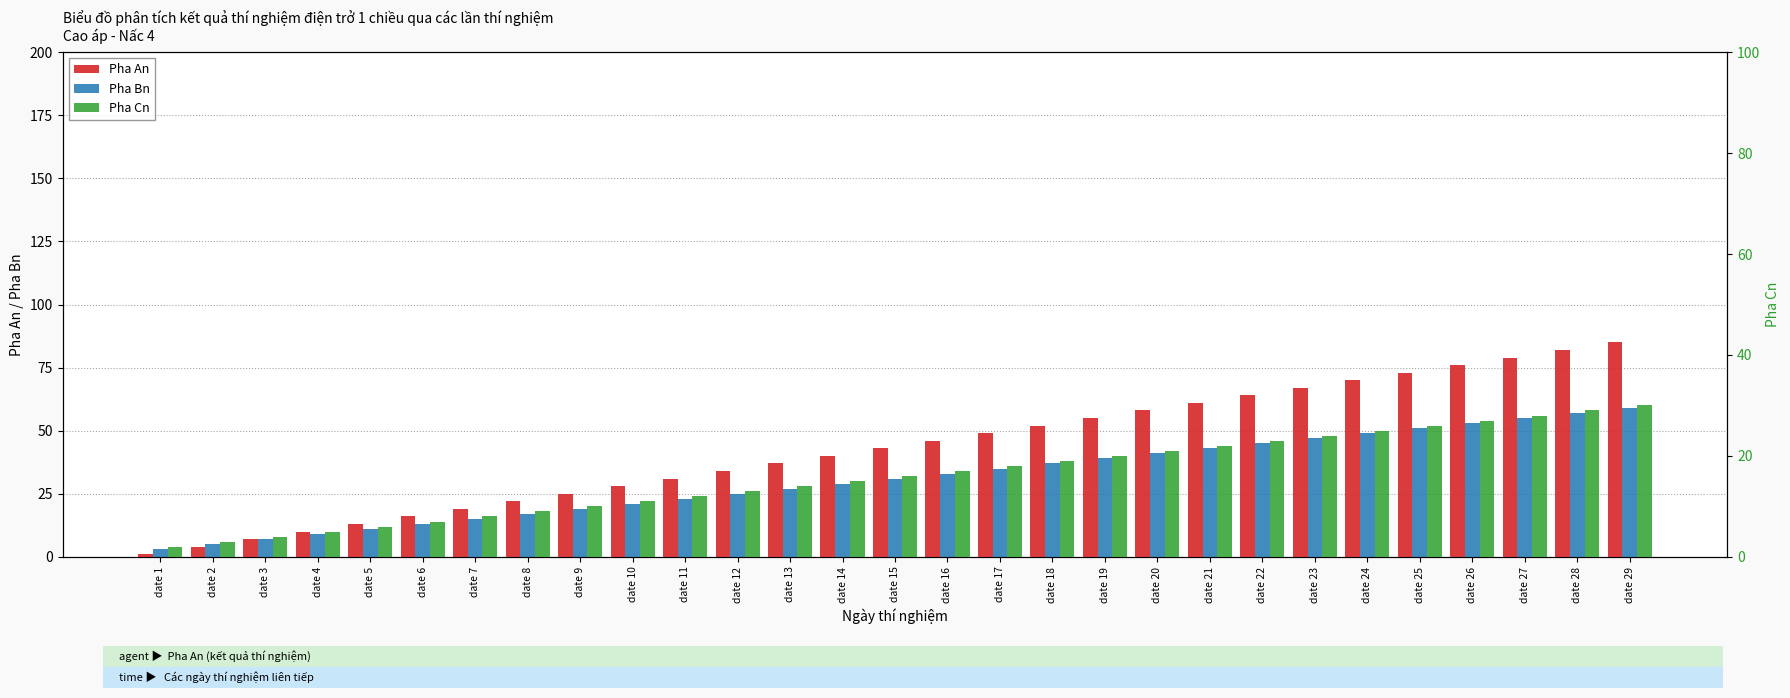

Rank the categories by Pha An value from highest to lowest.

date 29, date 28, date 27, date 26, date 25, date 24, date 23, date 22, date 21, date 20, date 19, date 18, date 17, date 16, date 15, date 14, date 13, date 12, date 11, date 10, date 9, date 8, date 7, date 6, date 5, date 4, date 3, date 2, date 1